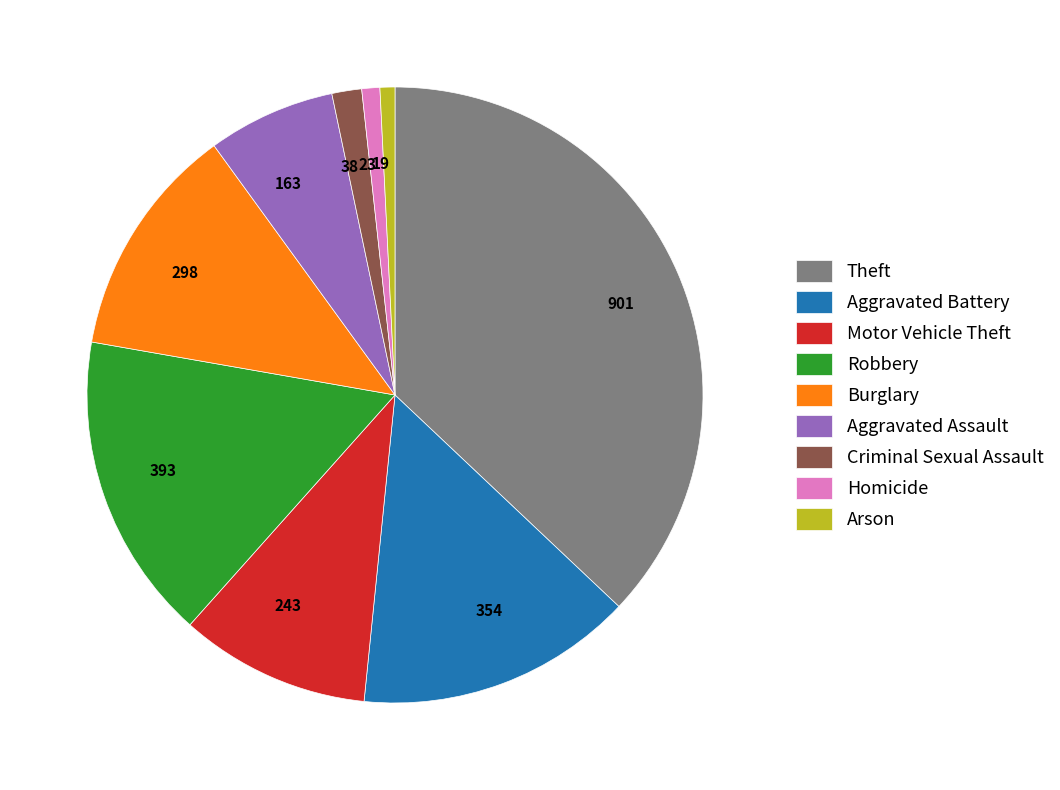

Count the number of slices in the pie.

9